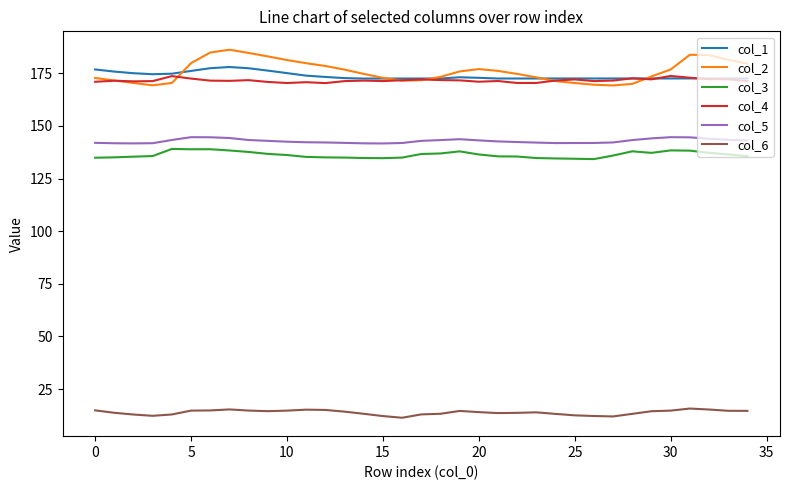

What is the difference between the maximum and minimum values in the col_2 series?

17.0